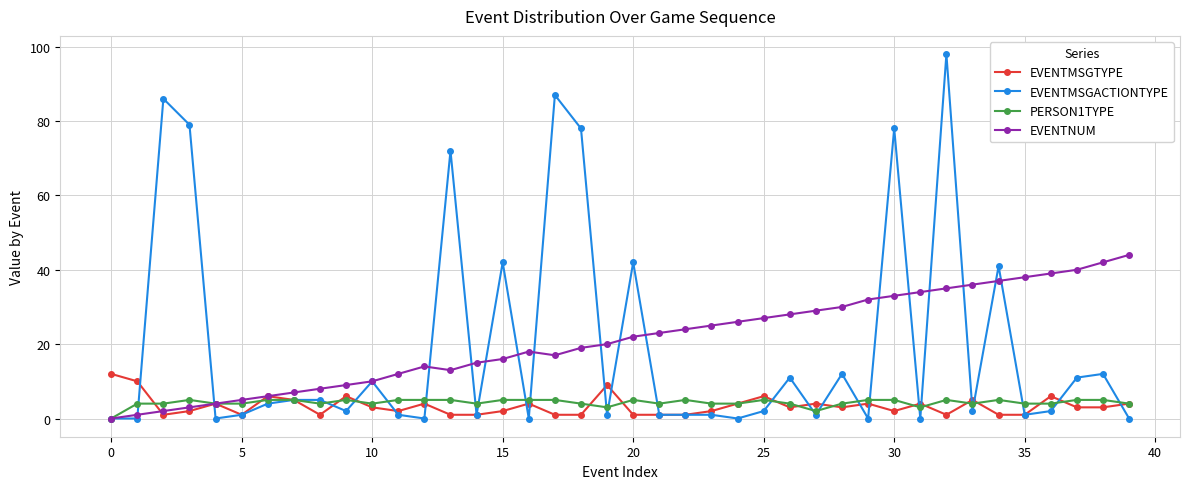

How many distinct data groups are displayed?

4